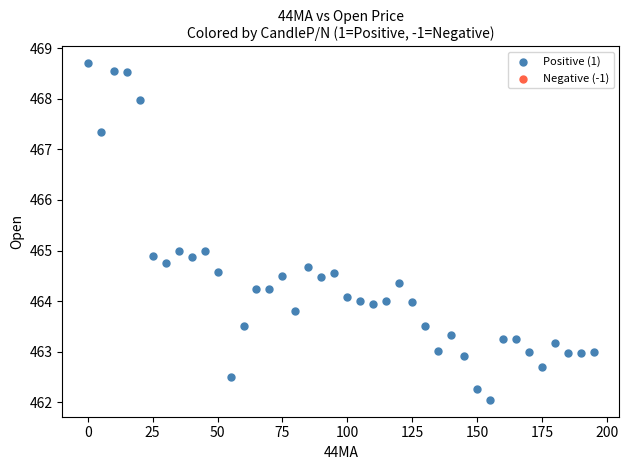

What is the range of X values (max minus min)?

195.0